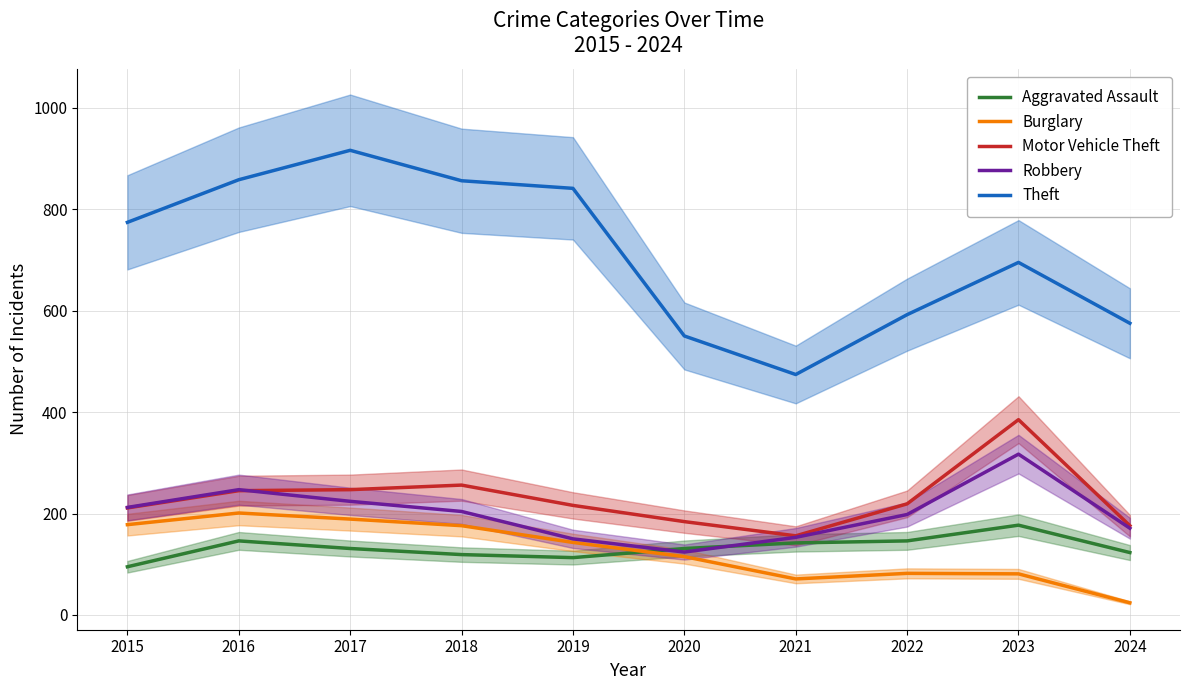

Which category has the highest value in the Burglary series?

2016